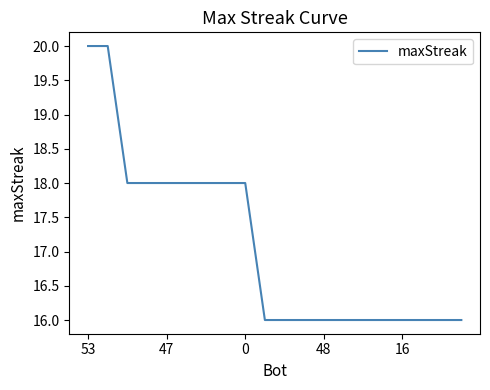

What is the maximum value shown in the chart?

20